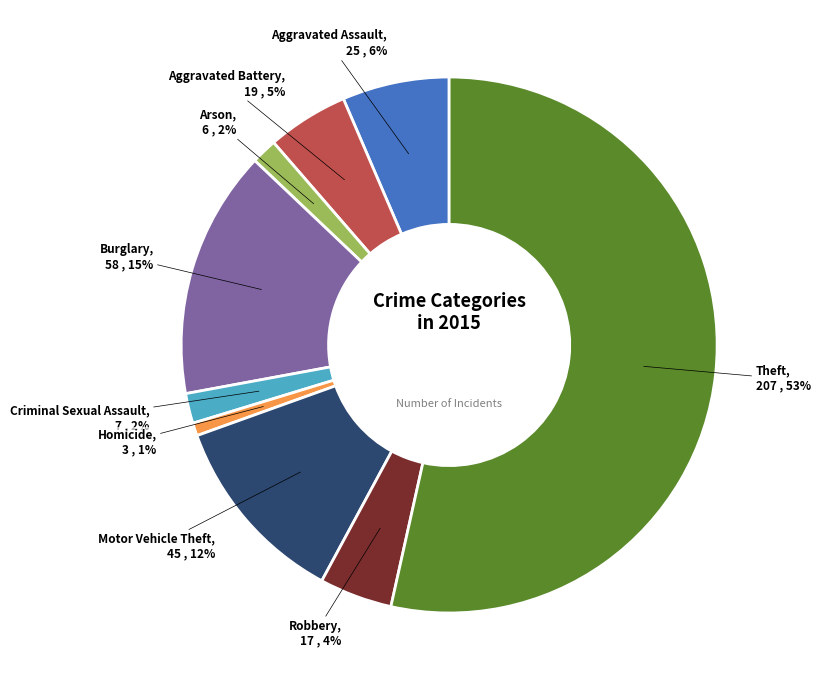

Which has a higher value, Criminal Sexual Assault or Robbery?

Robbery